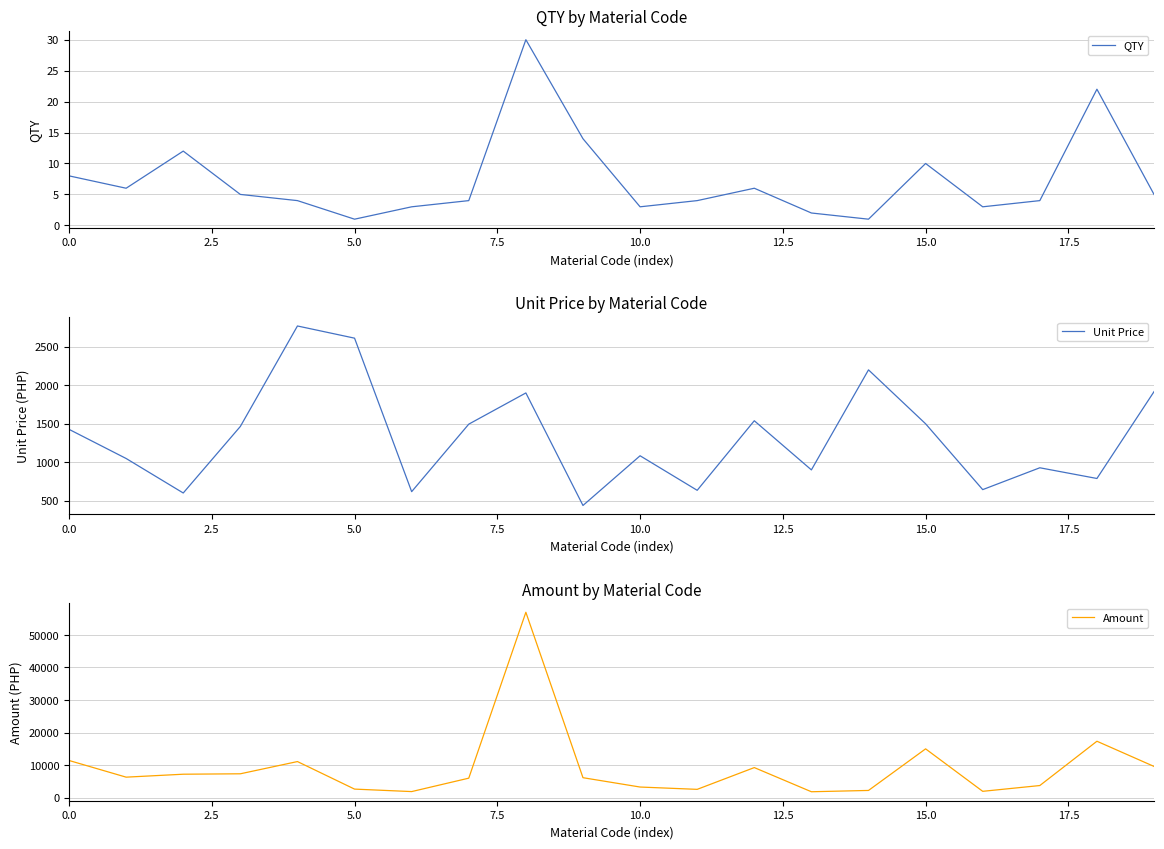

What is the lowest value of the Unit Price series?

436.8